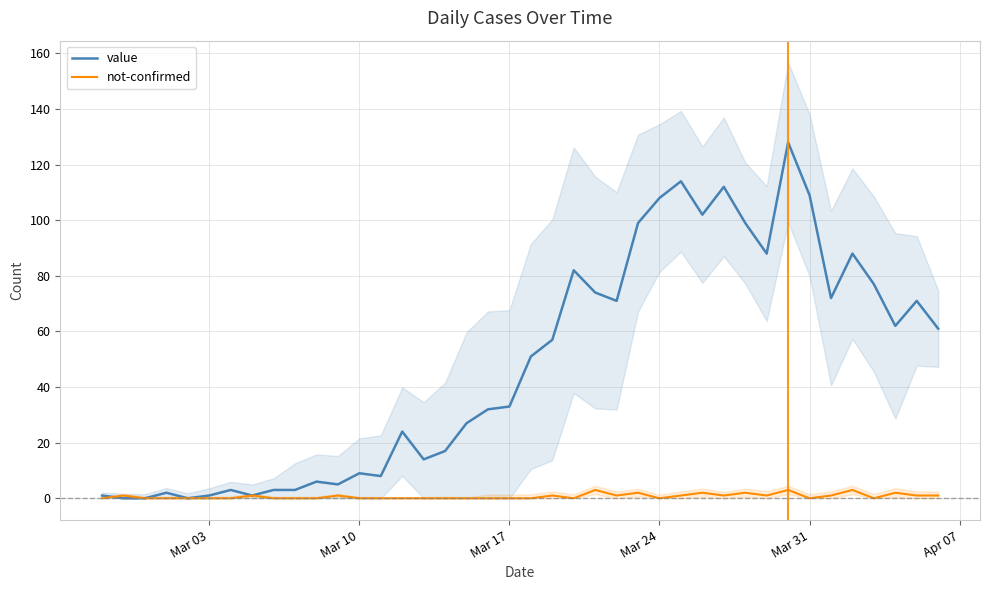

How many data points in value are above 51?

19